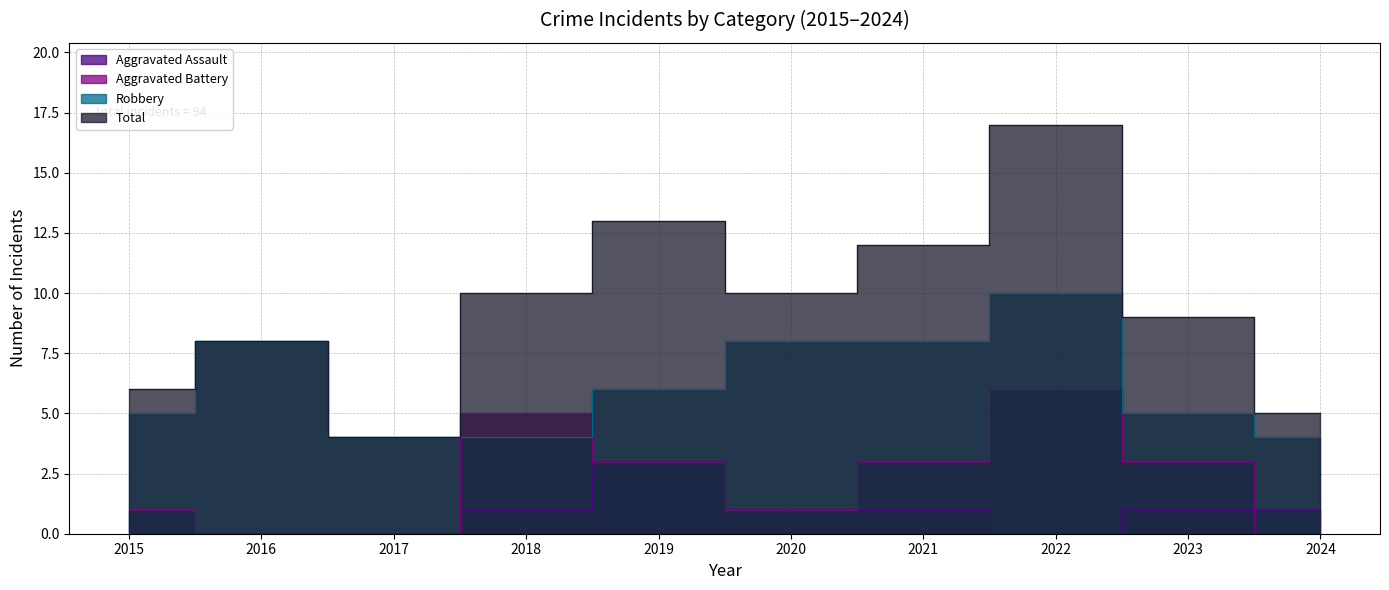

Does the chart display data point markers on the line(s)?

No